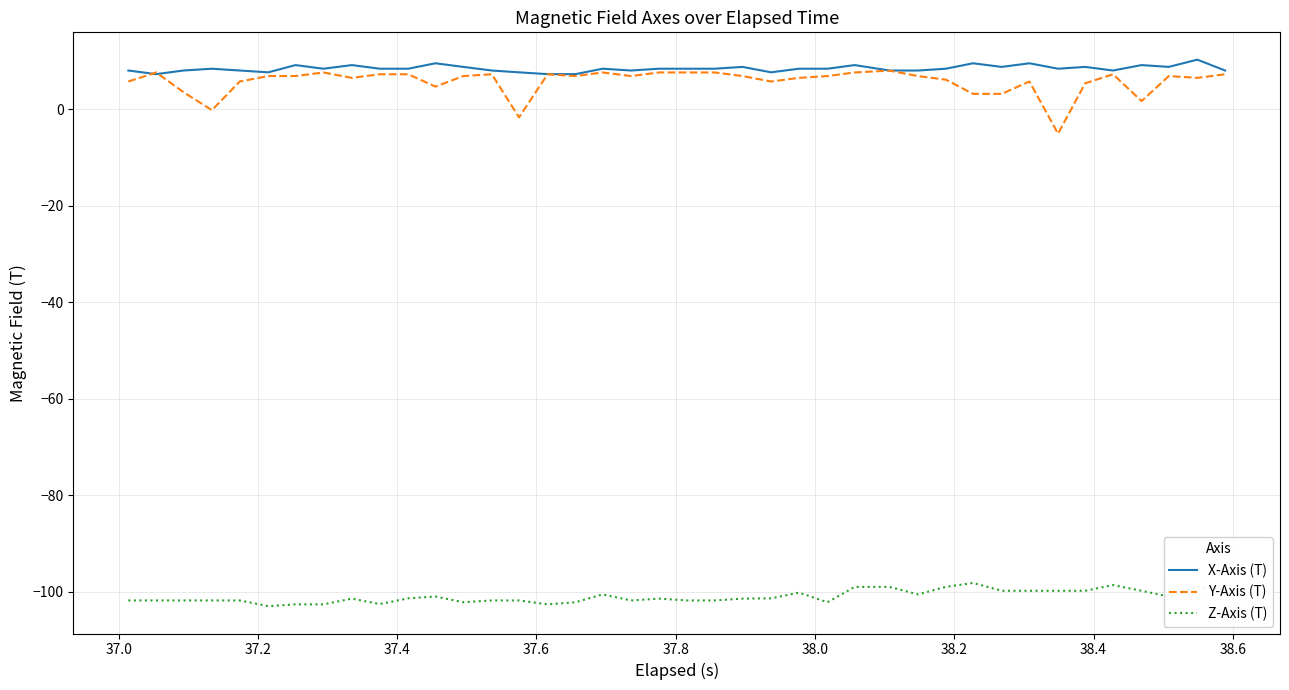

Which series has the widest spread of values?

Y-Axis (T)